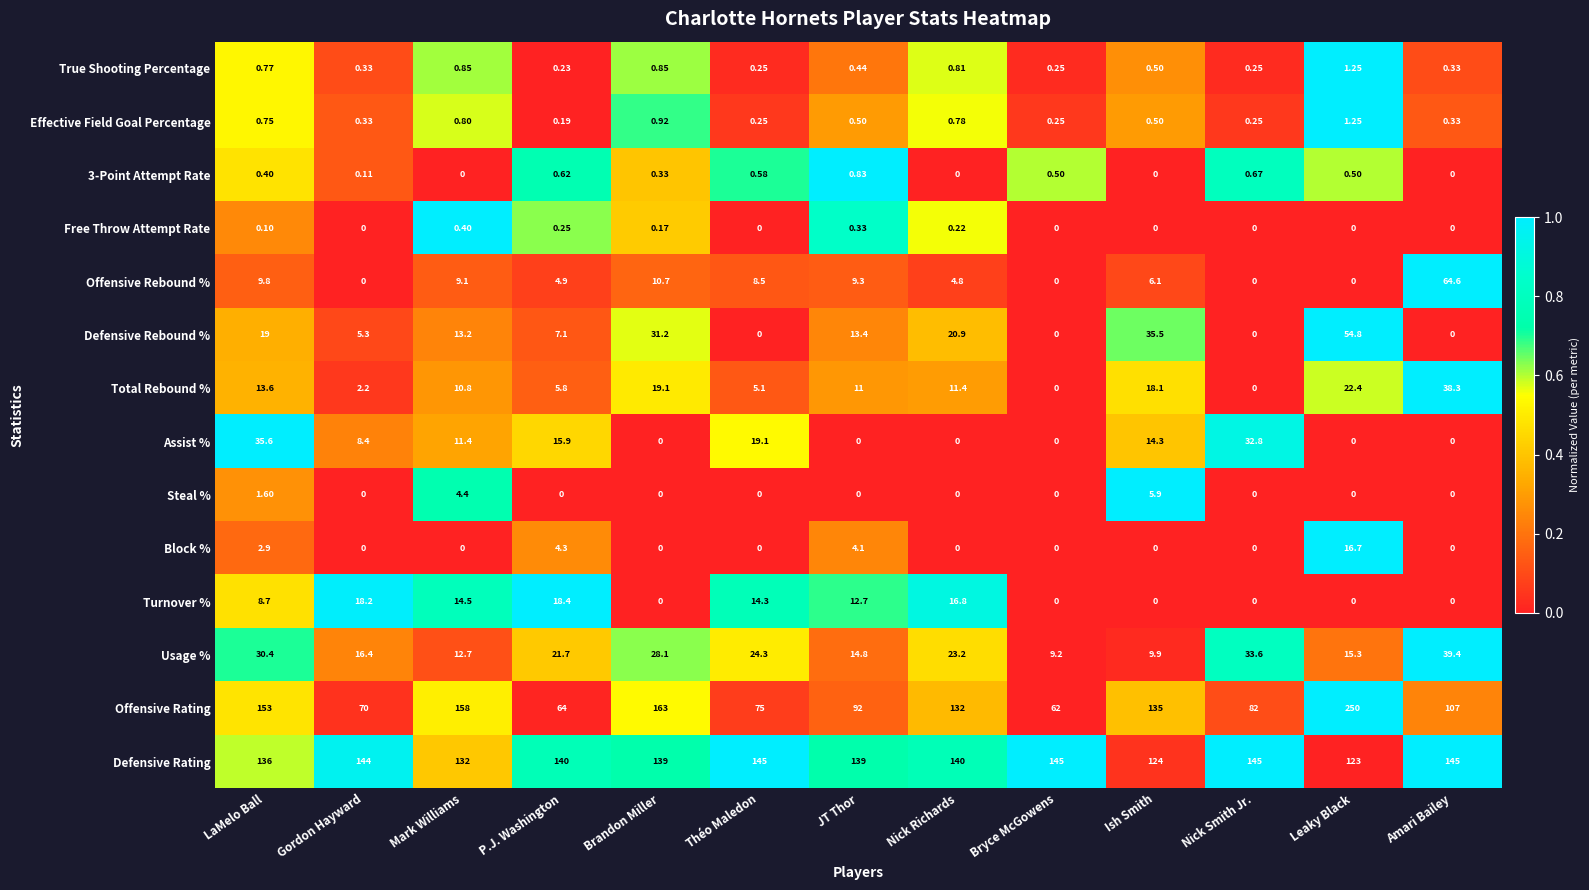

At which category does the chart reach its peak across all series?

Leaky Black